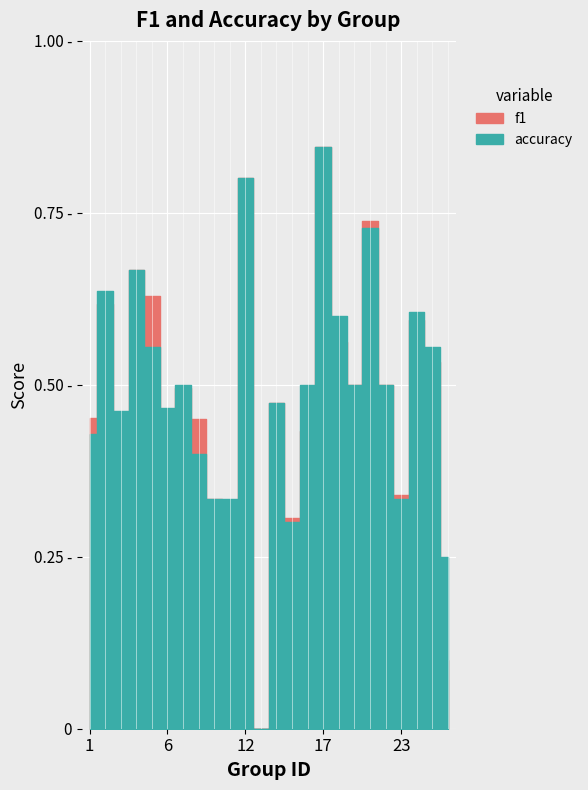

Between which two adjacent categories do f1 and accuracy first intersect?

1 and 2